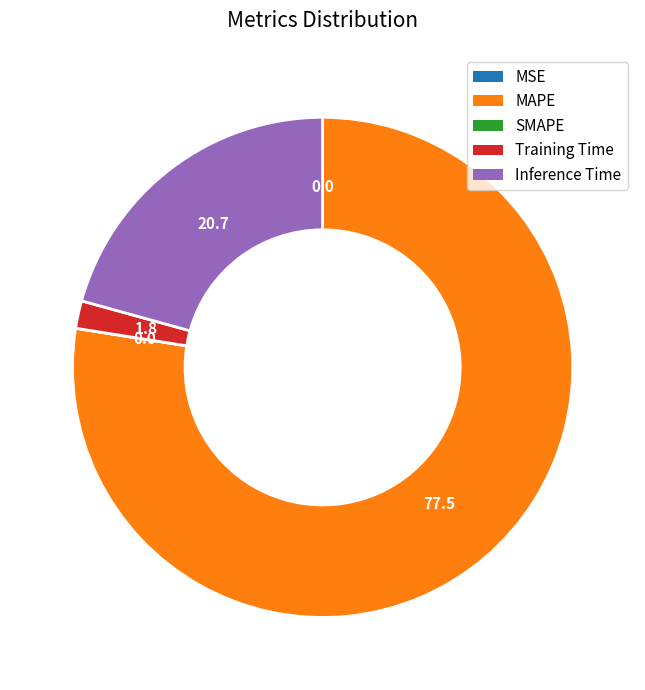

The Training Time slice represents 2% of the pie. True or false?

True